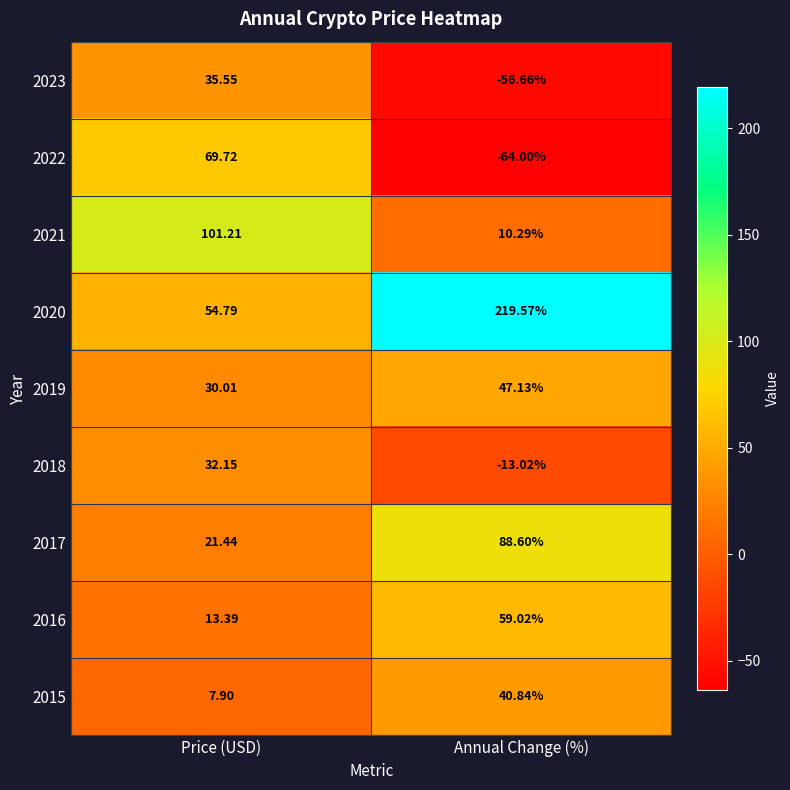

At which category does the chart reach its minimum across all series?

Annual Change (%)